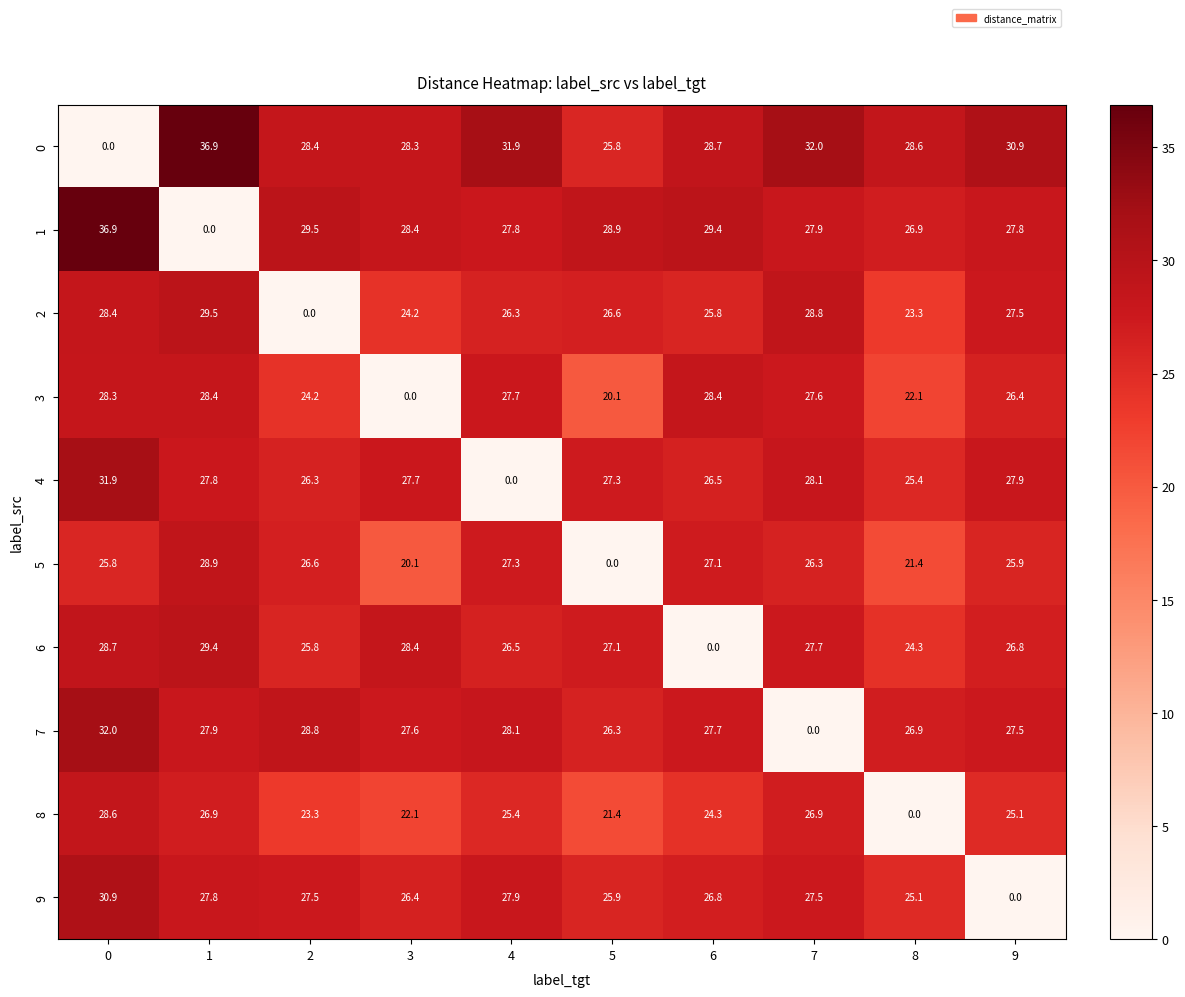

What is the difference between the maximum and minimum values in the 3 series?

28.4